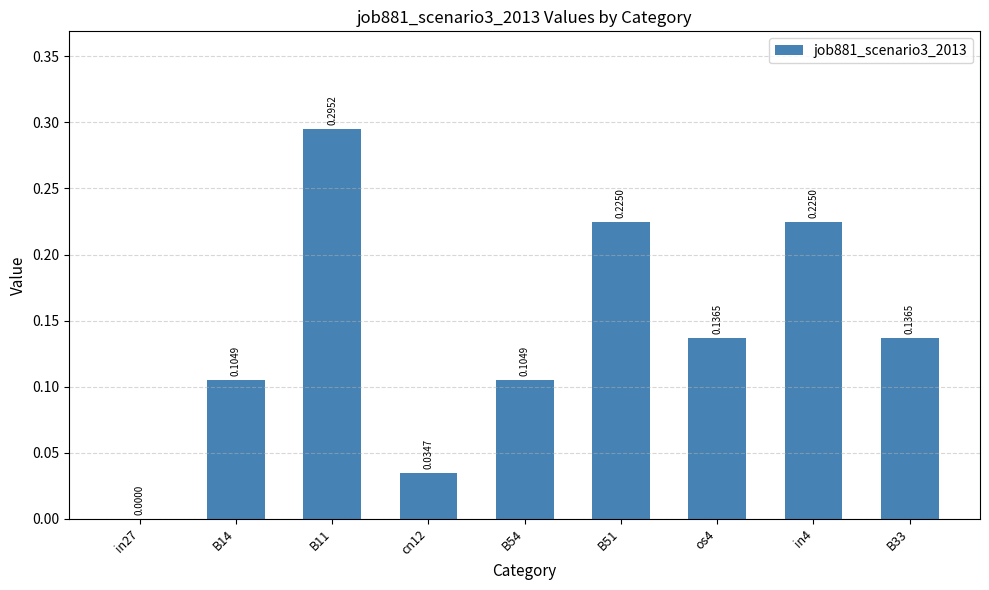

What is the sum of all values?

1.3